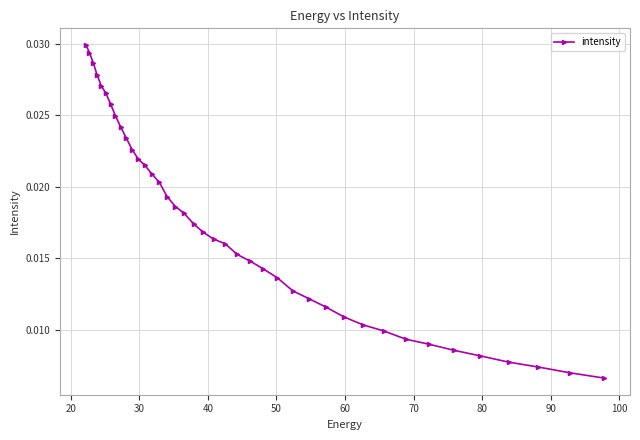

How many values are between 0 and 1?

40